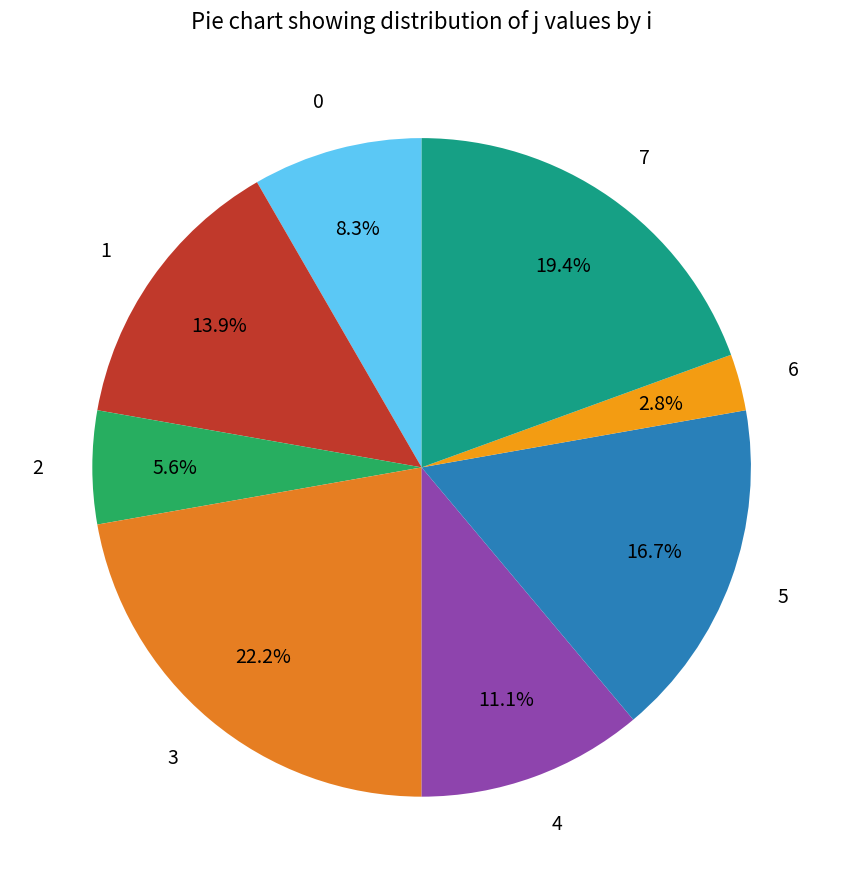

To the nearest percent, what portion does 7 represent?

19%